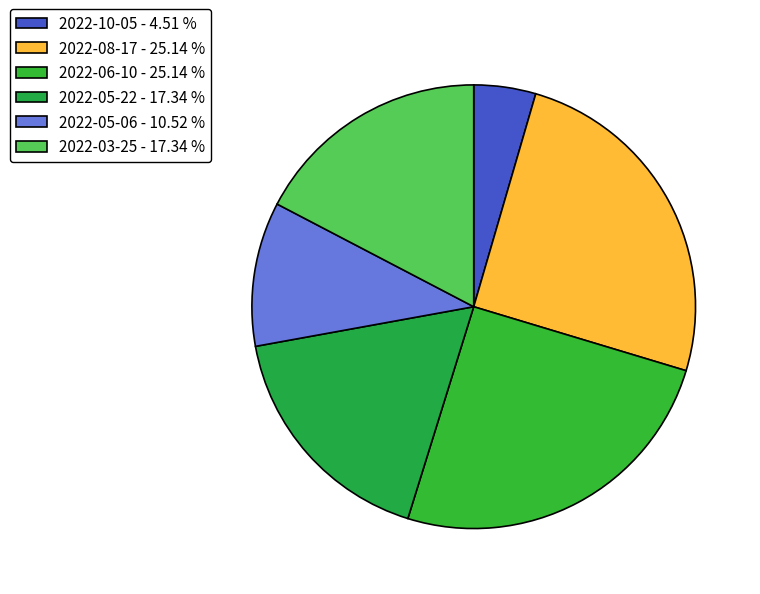

What is the ratio of the value at 2022-05-22 to the value at 2022-03-25?

1.0